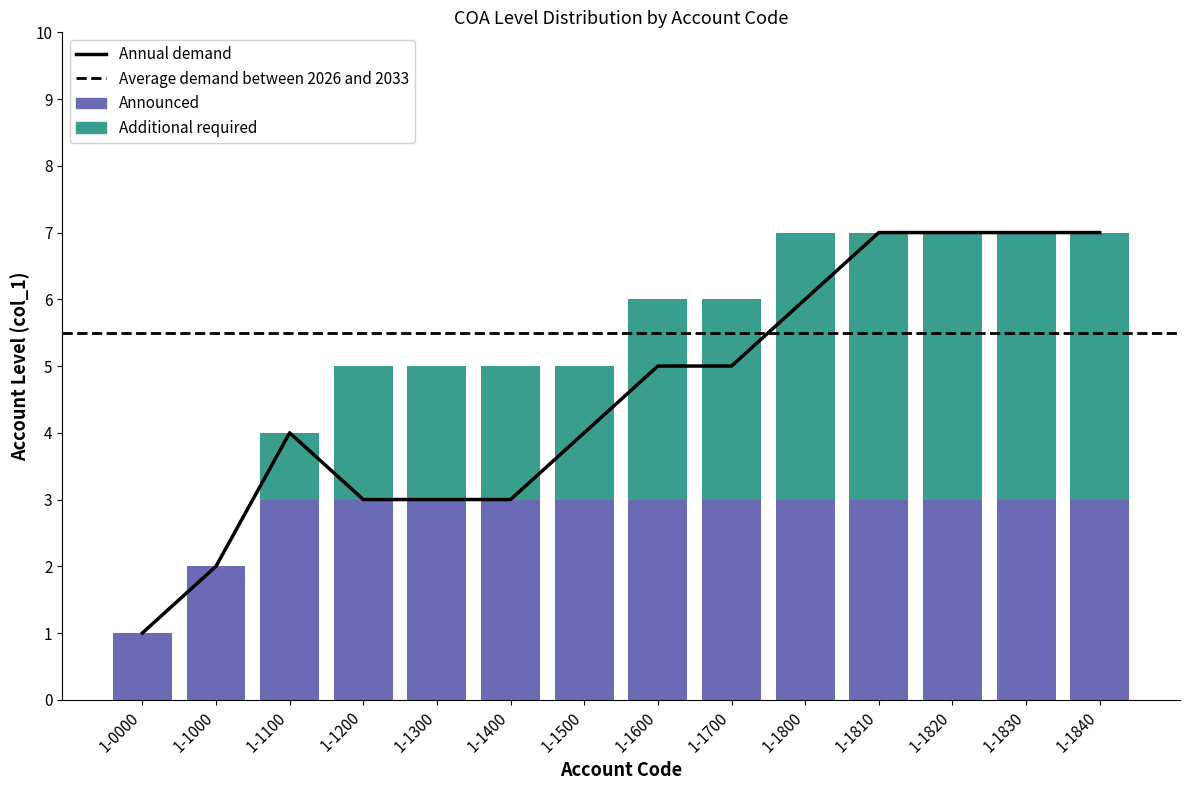

Reading right to left, extract all data points from this chart.

Announced: 1-1840=3	1-1830=3	1-1820=3	1-1810=3	1-1800=3	1-1700=3	1-1600=3	1-1500=3	1-1400=3	1-1300=3	1-1200=3	1-1100=3	1-1000=2	1-0000=1
Additional required: 1-1840=4	1-1830=4	1-1820=4	1-1810=4	1-1800=4	1-1700=3	1-1600=3	1-1500=2	1-1400=2	1-1300=2	1-1200=2	1-1100=1	1-1000=0	1-0000=0